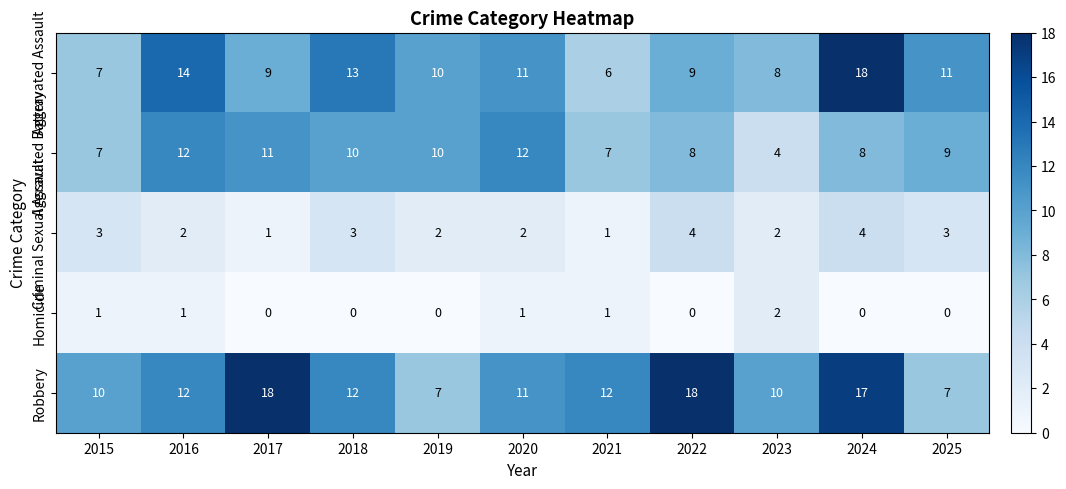

At which category is the sum across all series the highest?

2024